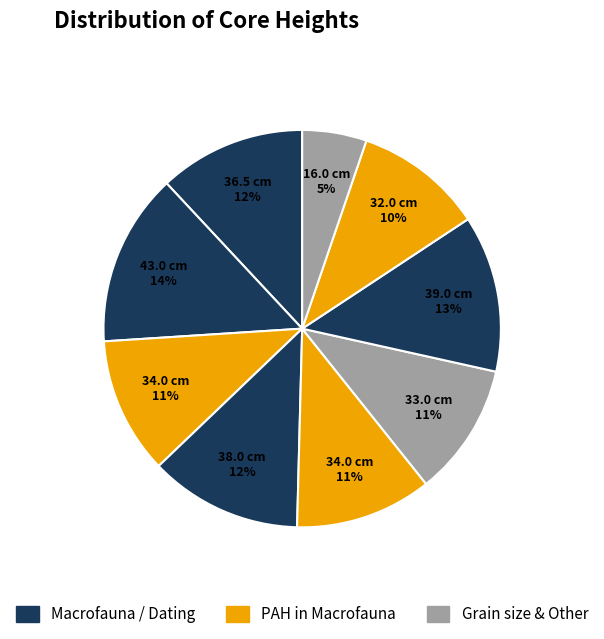

Count the number of slices in the pie.

9